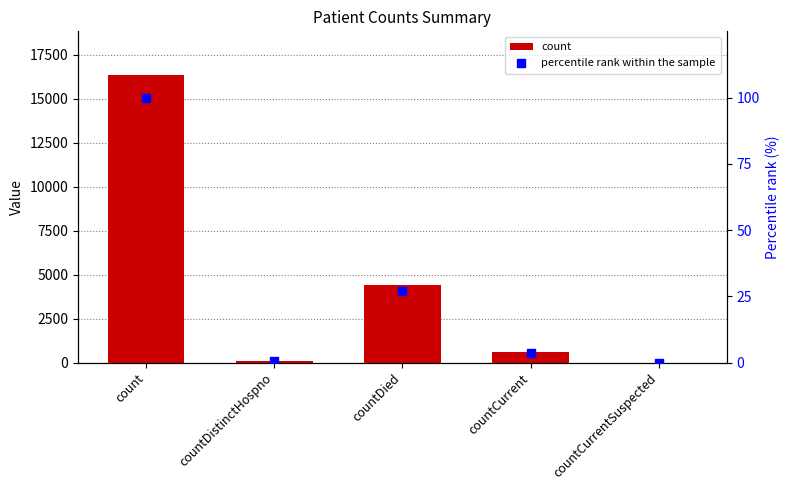

Which series contains the highest Y value?

count